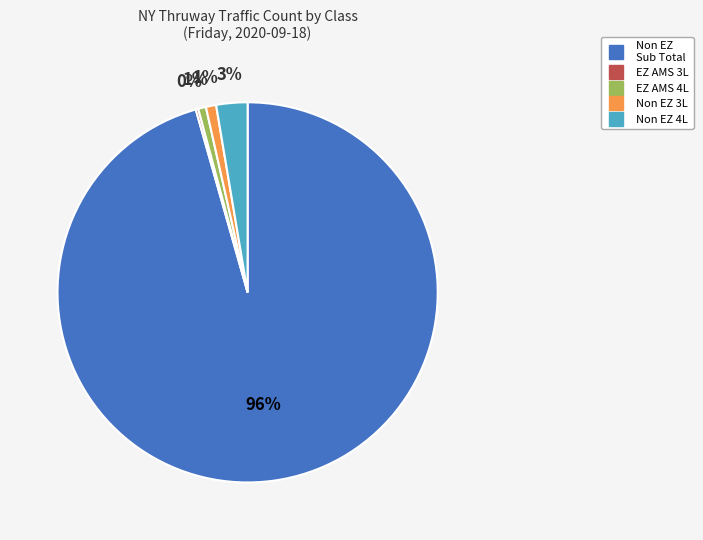

To the nearest percent, what is the difference between the largest and smallest slice percentages?

95%